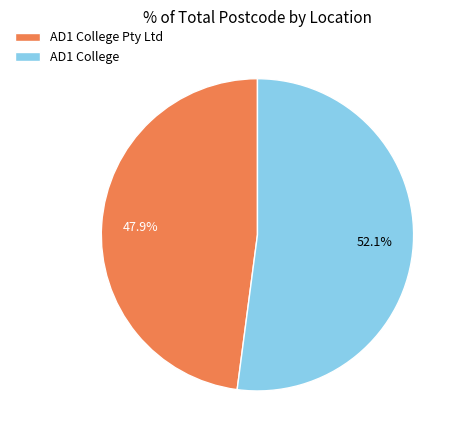

How many slices are in this pie chart?

2